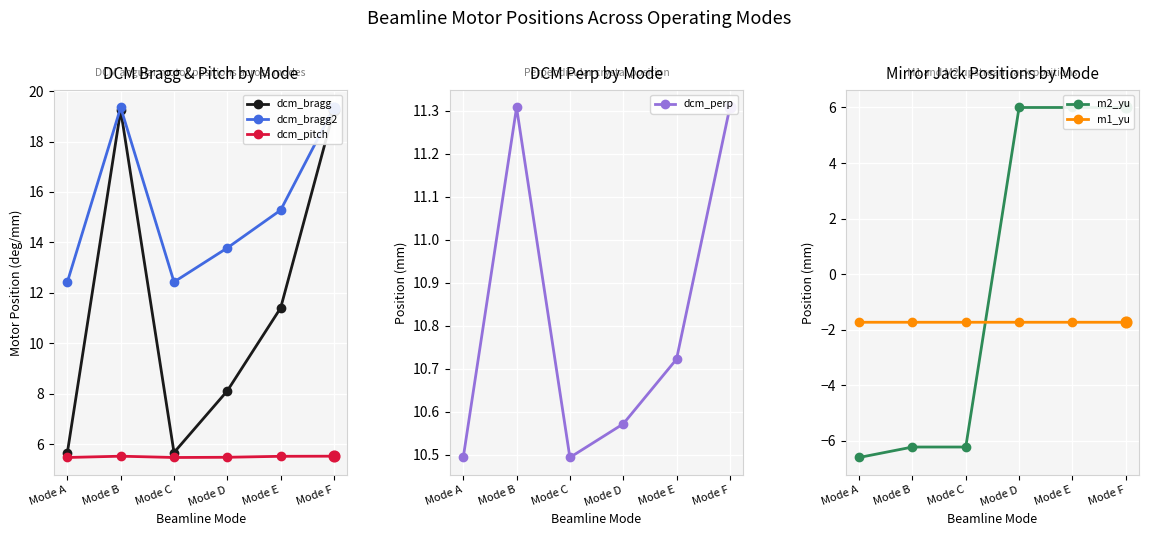

Which series contains the highest Y value?

dcm_bragg2